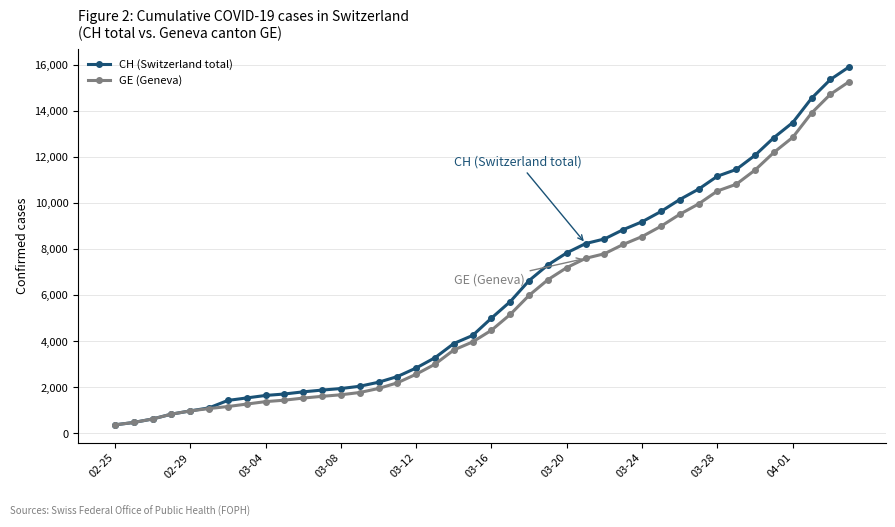

Which series has the widest spread of values?

CH (Switzerland total)